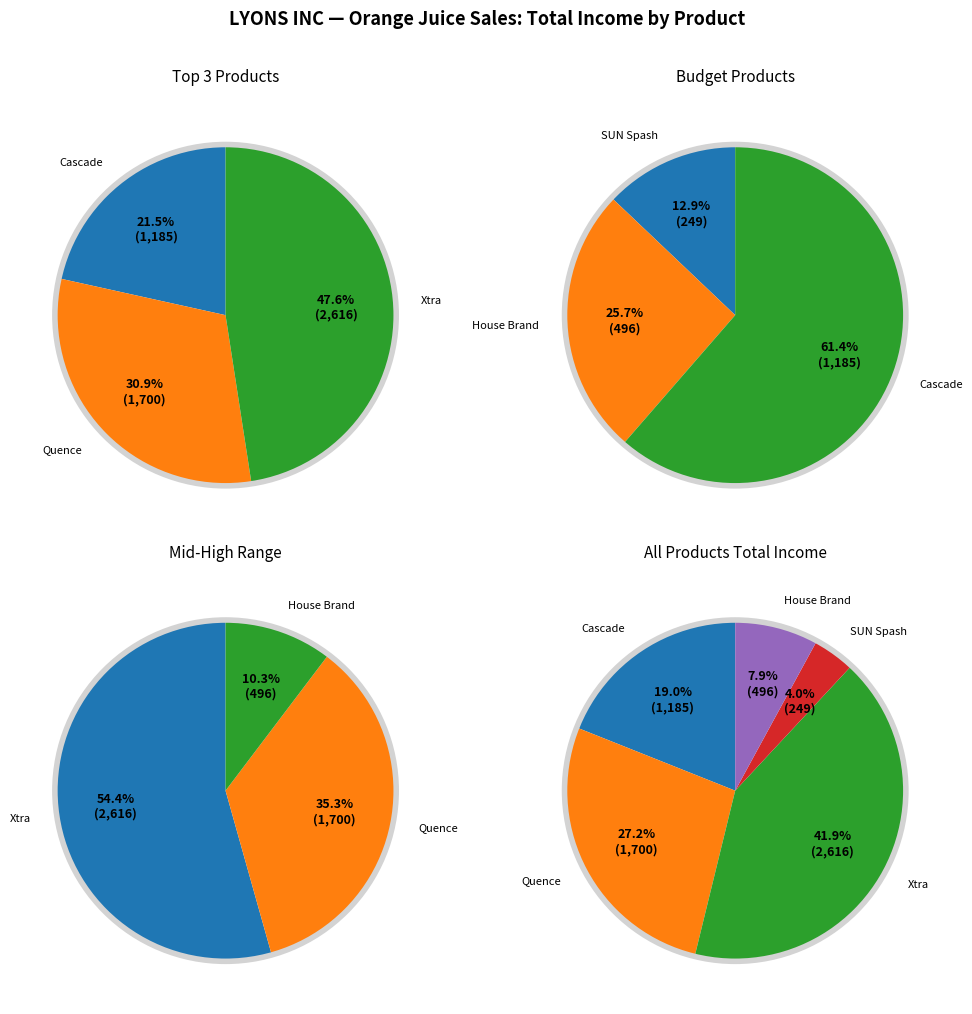

What is the change in value from Quence to Xtra?

+916.3